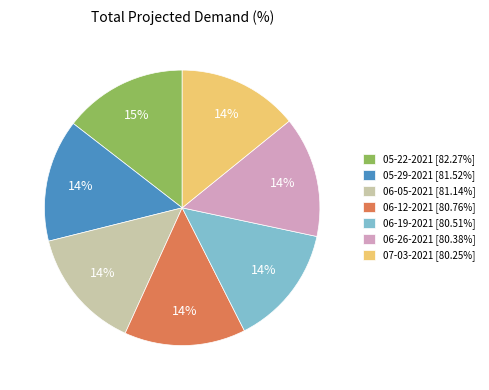

Approximately how many times larger is the value at 06-12-2021 [80.76%] compared to 06-19-2021 [80.51%]?

1.0